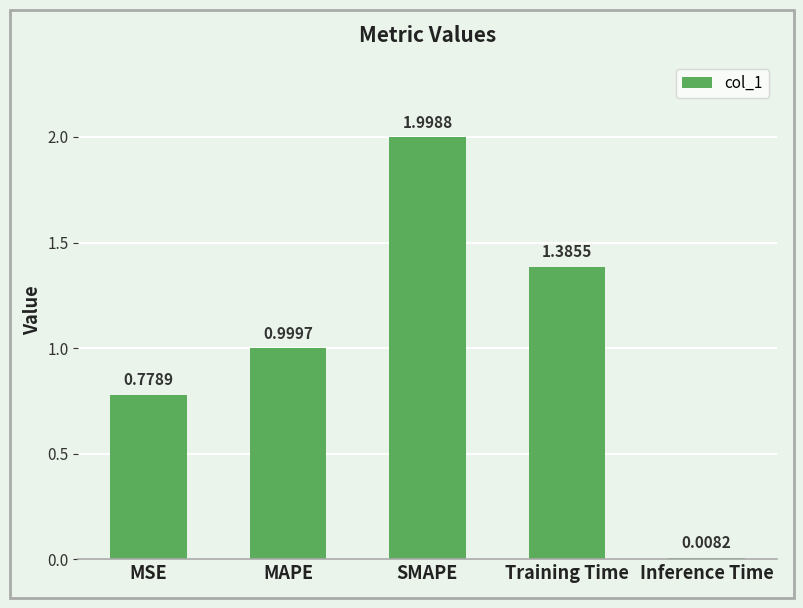

Where is the data nearest to the value 1?

MAPE